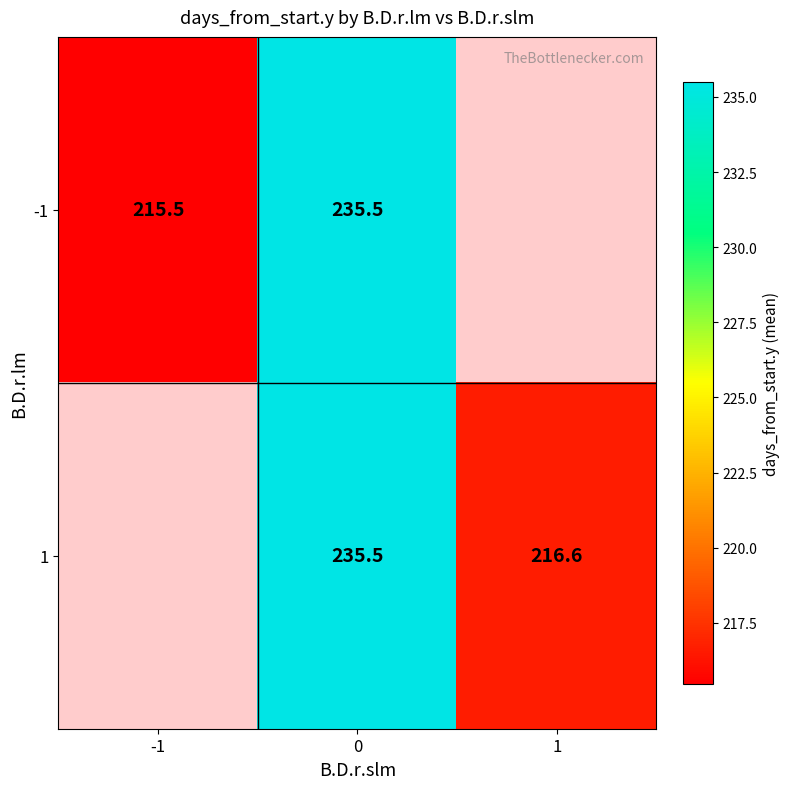

Rank the series by their average value, from lowest to highest.

row_0, row_1